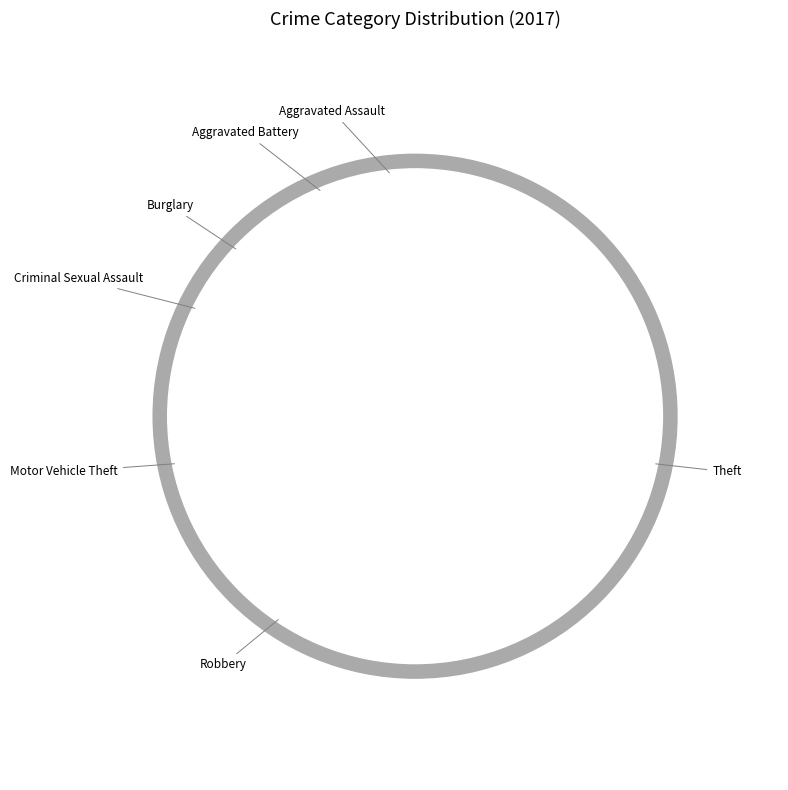

How much of the chart is everything except Burglary?

92.7%